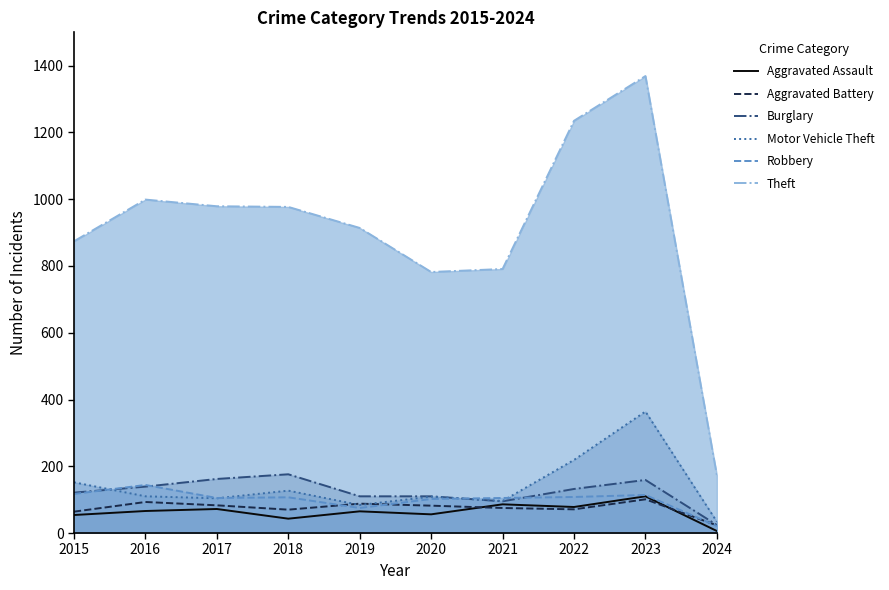

Where is Theft nearest to the value 771?

2020